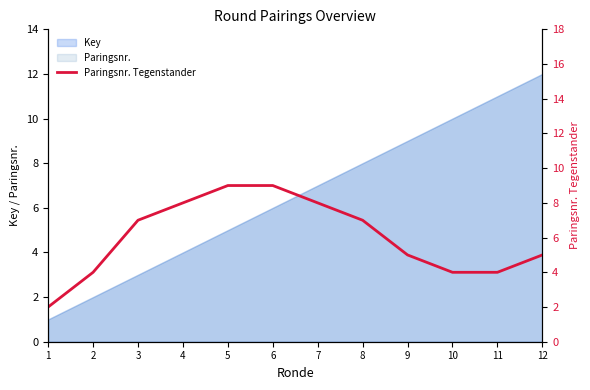

What is the difference between the maximum and second lowest values?

5